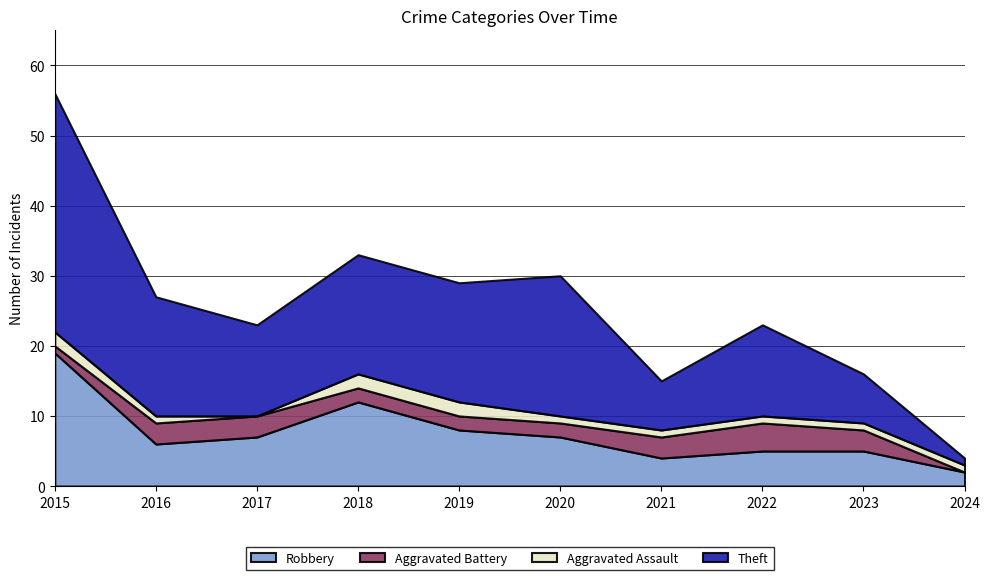

Where is the first local maximum for Robbery?

2018